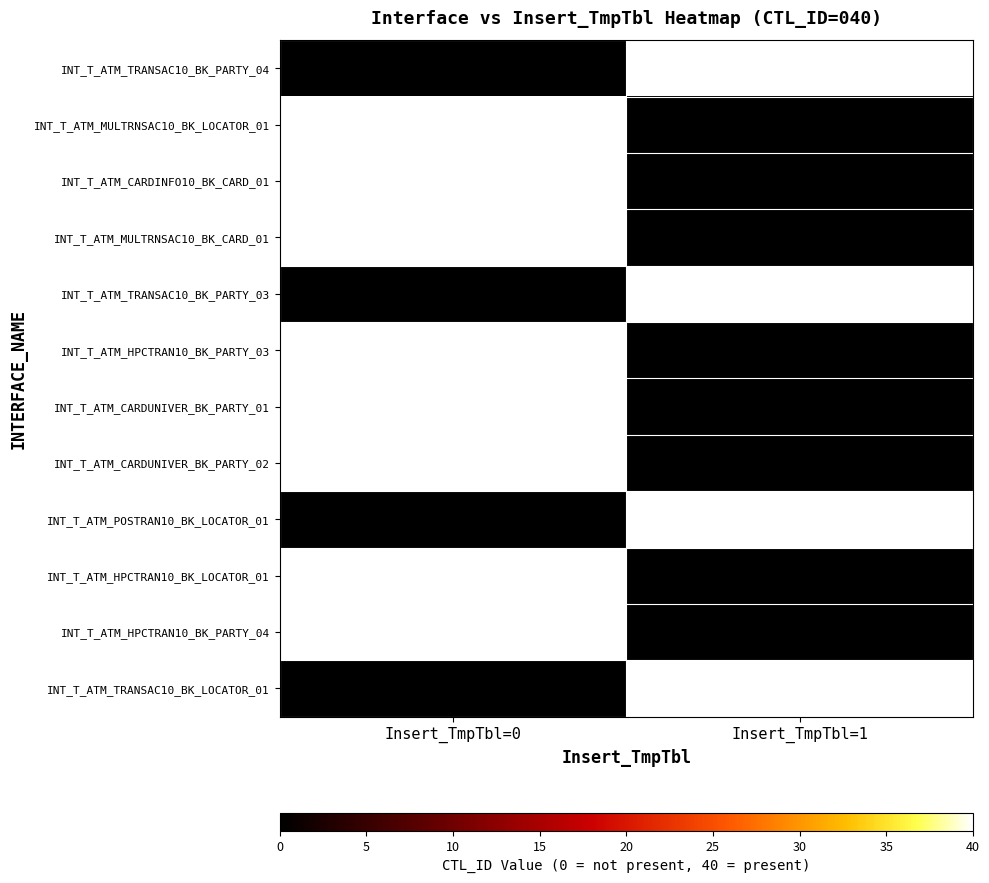

Count the number of categories in the chart.

2